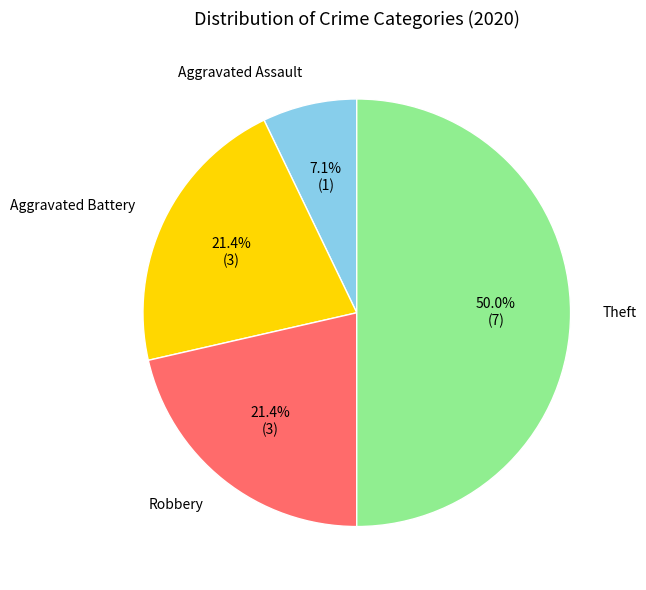

Does any single category account for the majority?

No